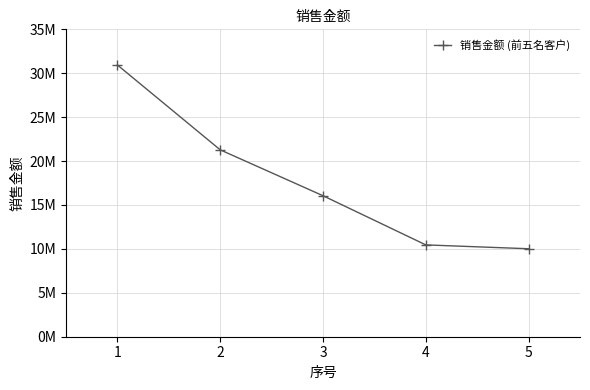

Is this an area chart (filled region under the line)?

No